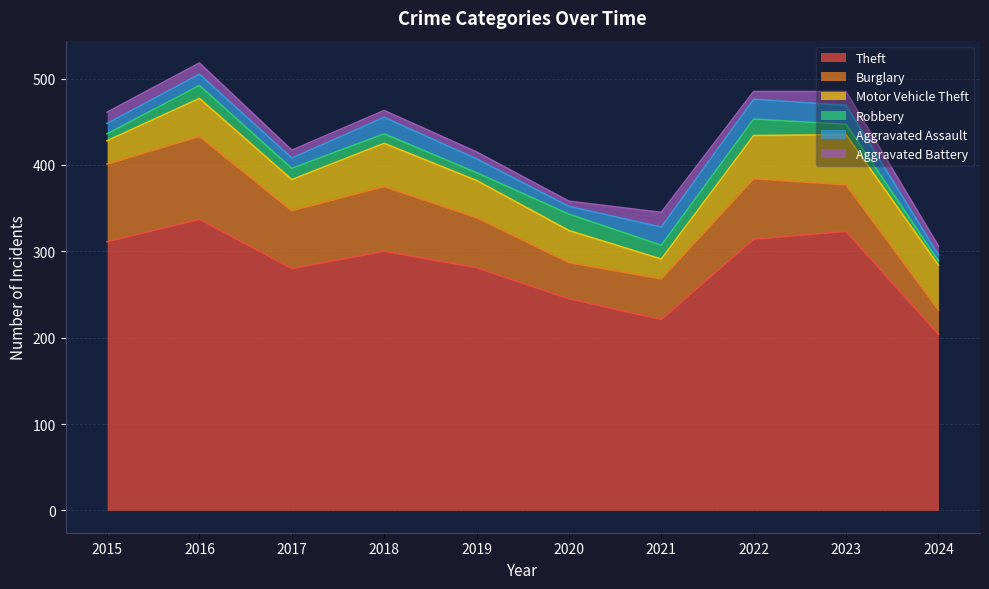

The Burglary series shows 96 at 2016. True or false?

True